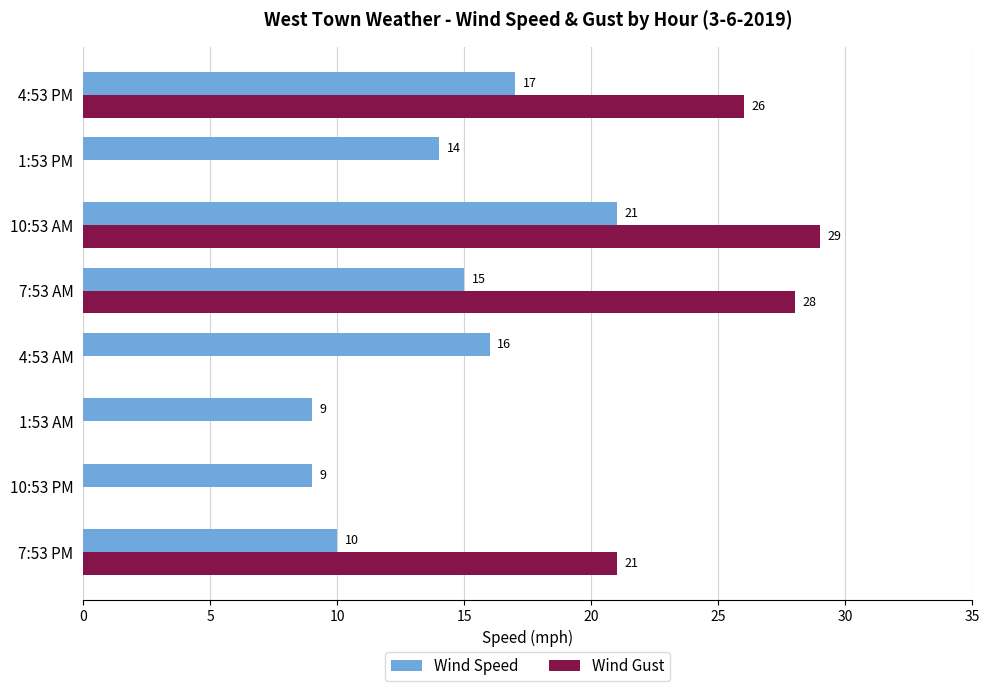

At which label does Wind Speed reach its peak?

10:53 AM